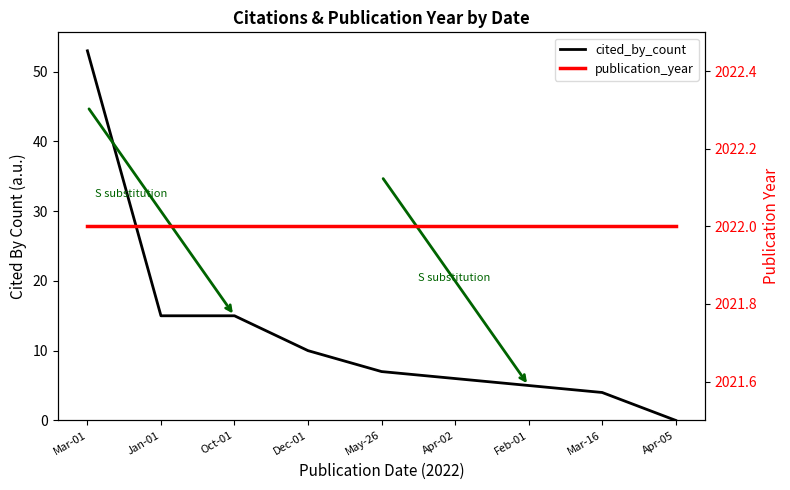

Is it true that cited_by_count equals 0 at Apr-05?

True